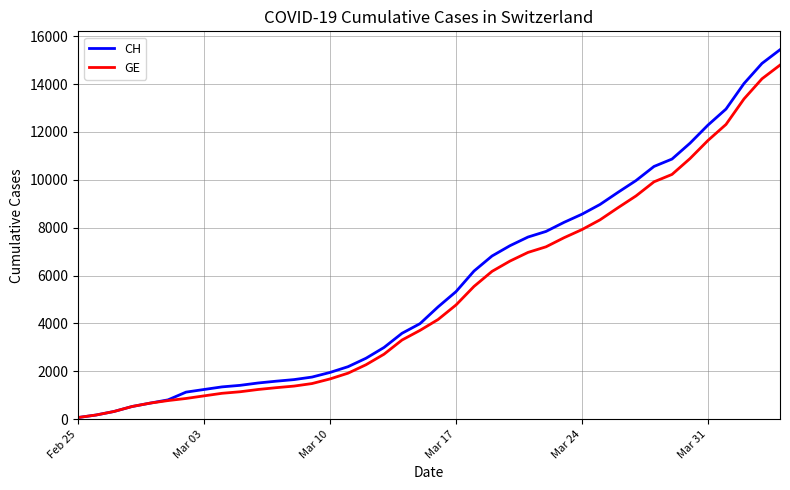

Which series has the widest spread of values?

CH